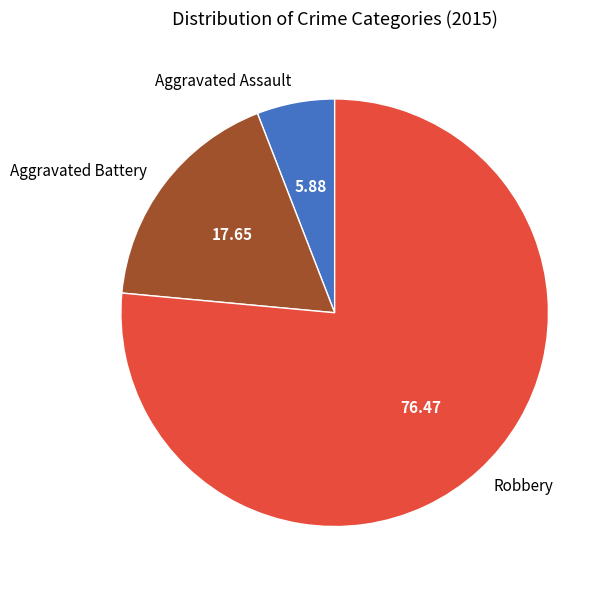

The Robbery slice represents 64% of the pie. True or false?

False